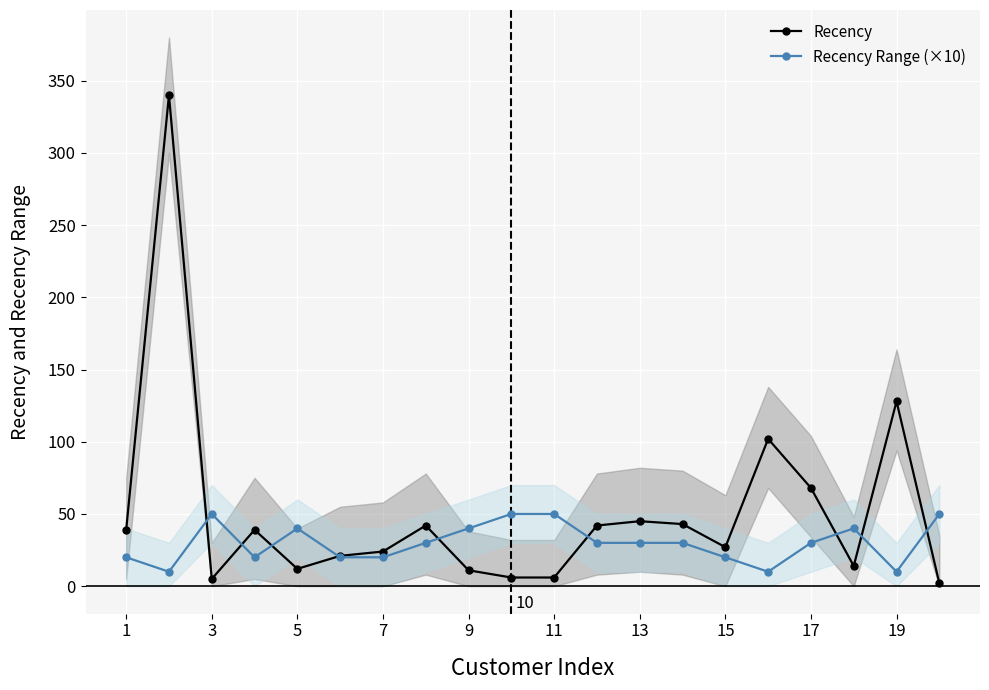

Where is the first local maximum for Recency Range (×10)?

3